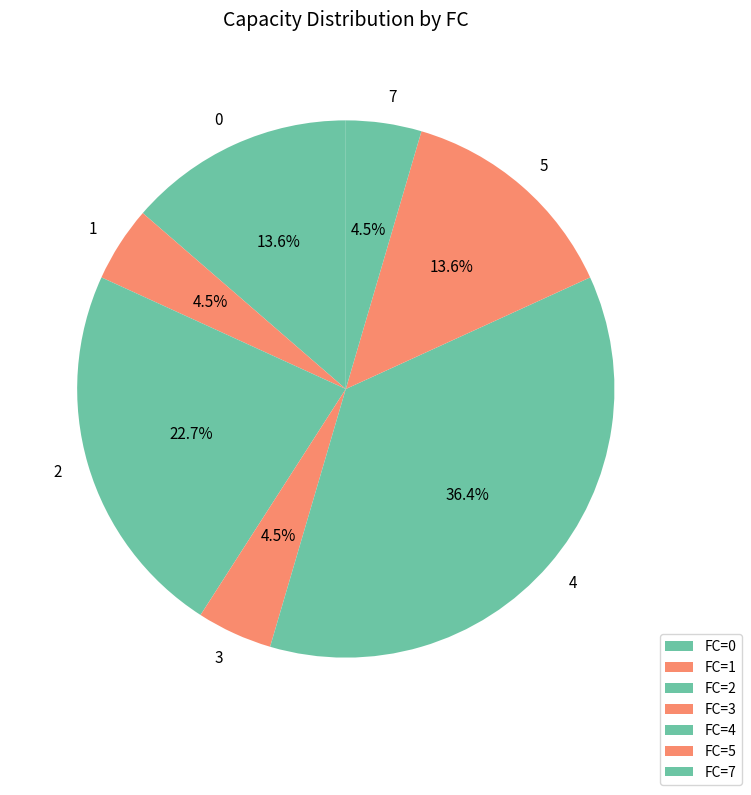

Approximately how many times larger is the value at 2 compared to 0?

1.7